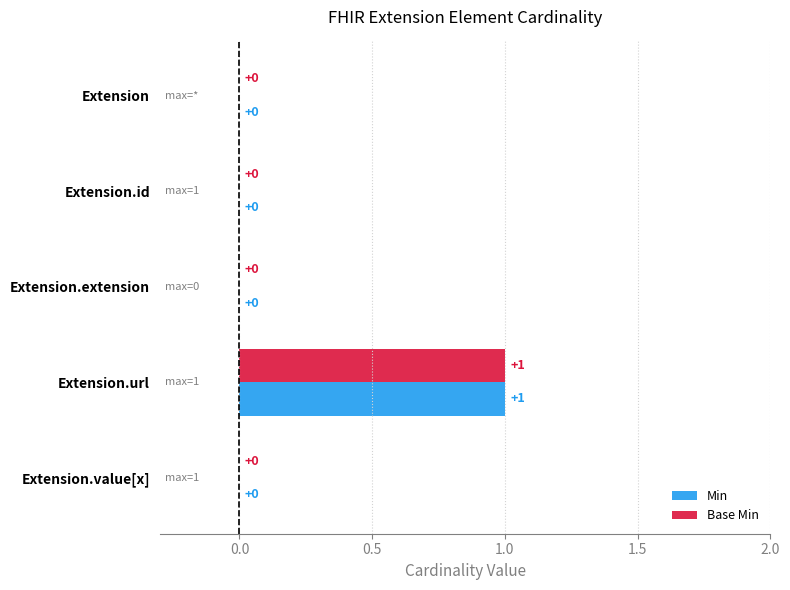

The Base Min series shows 1 at Extension.url. True or false?

True